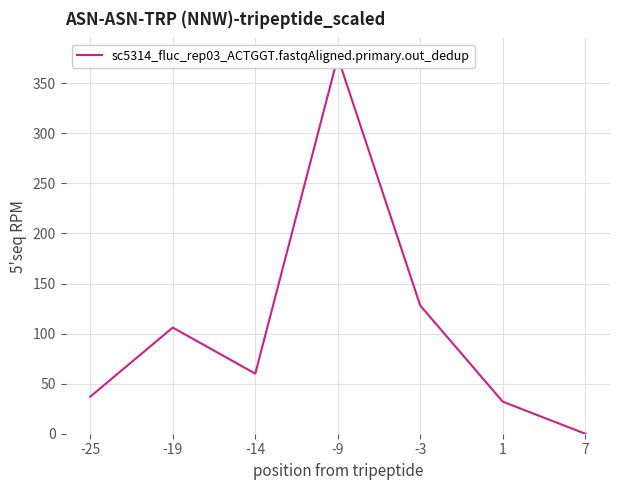

The value at -3 is 40. True or false?

False